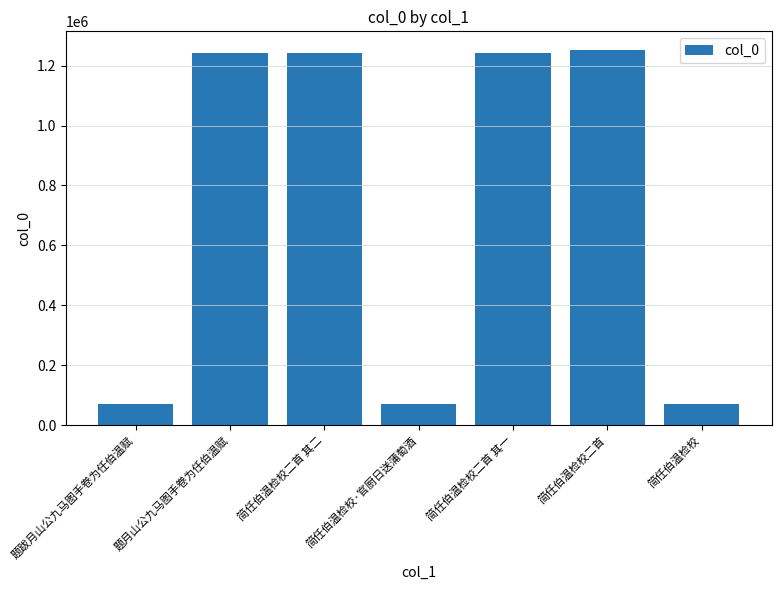

How many bars are there in total?

7